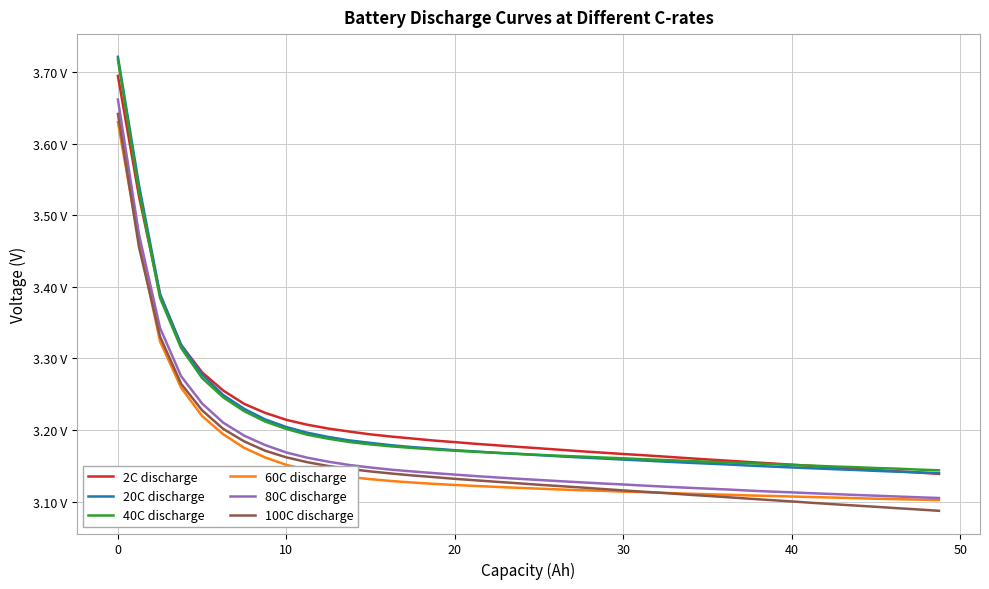

Reading left to right, list all the values displayed in this chart.

2C discharge: 3.7	3.5	3.4	3.3	3.3	3.3	3.2	3.2	3.2	3.2	3.2	3.2	3.2	3.2	3.2	3.2	3.2	3.2	3.2	3.2	3.2	3.2	3.2	3.2	3.2	3.2	3.2	3.2	3.2	3.2	3.2	3.2	3.2	3.1	3.1	3.1	3.1	3.1	3.1	3.1
20C discharge: 3.7	3.5	3.4	3.3	3.3	3.2	3.2	3.2	3.2	3.2	3.2	3.2	3.2	3.2	3.2	3.2	3.2	3.2	3.2	3.2	3.2	3.2	3.2	3.2	3.2	3.2	3.2	3.2	3.2	3.2	3.2	3.1	3.1	3.1	3.1	3.1	3.1	3.1	3.1	3.1
40C discharge: 3.7	3.5	3.4	3.3	3.3	3.2	3.2	3.2	3.2	3.2	3.2	3.2	3.2	3.2	3.2	3.2	3.2	3.2	3.2	3.2	3.2	3.2	3.2	3.2	3.2	3.2	3.2	3.2	3.2	3.2	3.2	3.2	3.2	3.2	3.1	3.1	3.1	3.1	3.1	3.1
60C discharge: 3.6	3.5	3.3	3.3	3.2	3.2	3.2	3.2	3.2	3.1	3.1	3.1	3.1	3.1	3.1	3.1	3.1	3.1	3.1	3.1	3.1	3.1	3.1	3.1	3.1	3.1	3.1	3.1	3.1	3.1	3.1	3.1	3.1	3.1	3.1	3.1	3.1	3.1	3.1	3.1
80C discharge: 3.7	3.5	3.3	3.3	3.2	3.2	3.2	3.2	3.2	3.2	3.2	3.2	3.1	3.1	3.1	3.1	3.1	3.1	3.1	3.1	3.1	3.1	3.1	3.1	3.1	3.1	3.1	3.1	3.1	3.1	3.1	3.1	3.1	3.1	3.1	3.1	3.1	3.1	3.1	3.1
100C discharge: 3.6	3.5	3.3	3.3	3.2	3.2	3.2	3.2	3.2	3.2	3.1	3.1	3.1	3.1	3.1	3.1	3.1	3.1	3.1	3.1	3.1	3.1	3.1	3.1	3.1	3.1	3.1	3.1	3.1	3.1	3.1	3.1	3.1	3.1	3.1	3.1	3.1	3.1	3.1	3.1